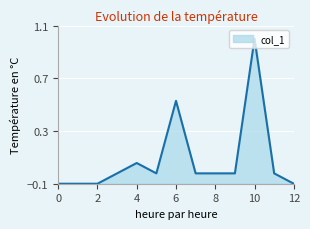

What is the greatest value displayed?

1.0